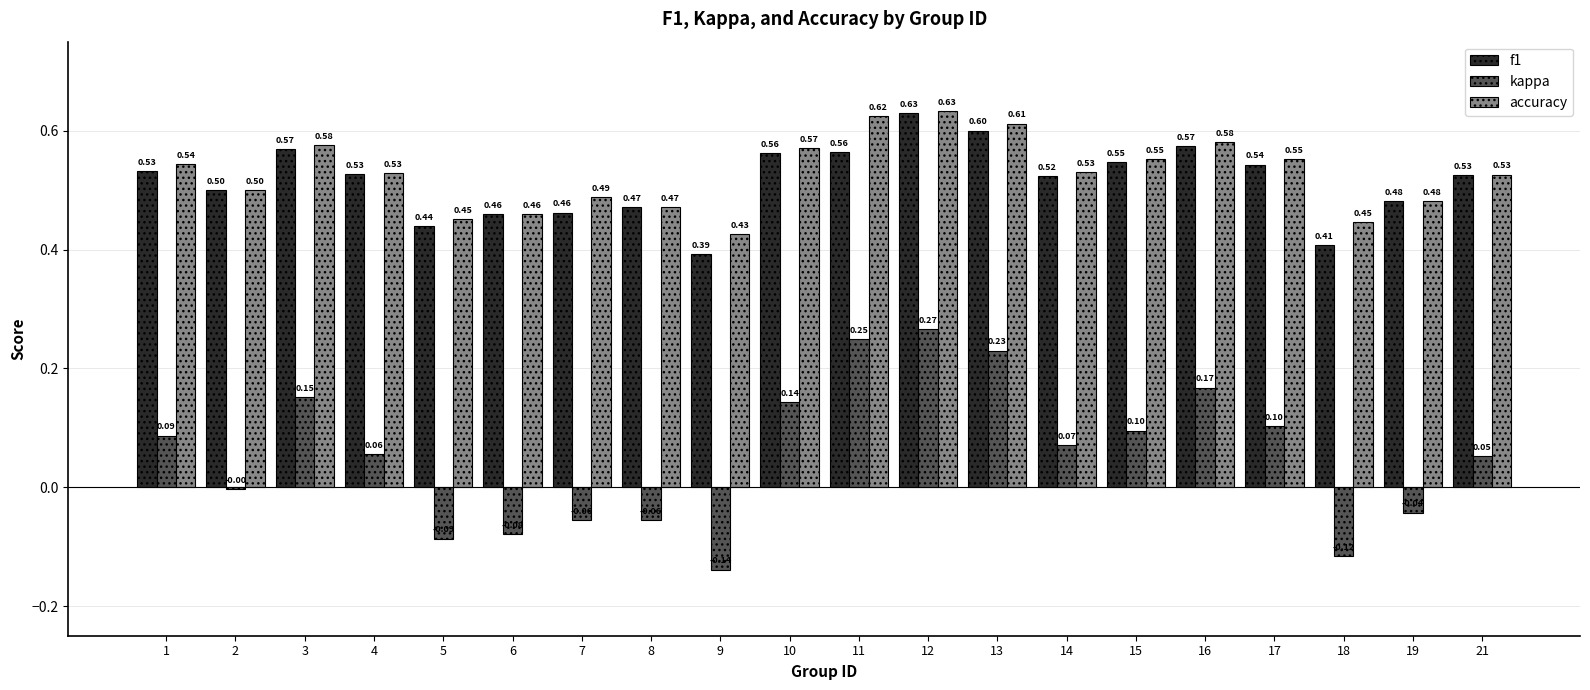

At which category is the sum across all series the highest?

12